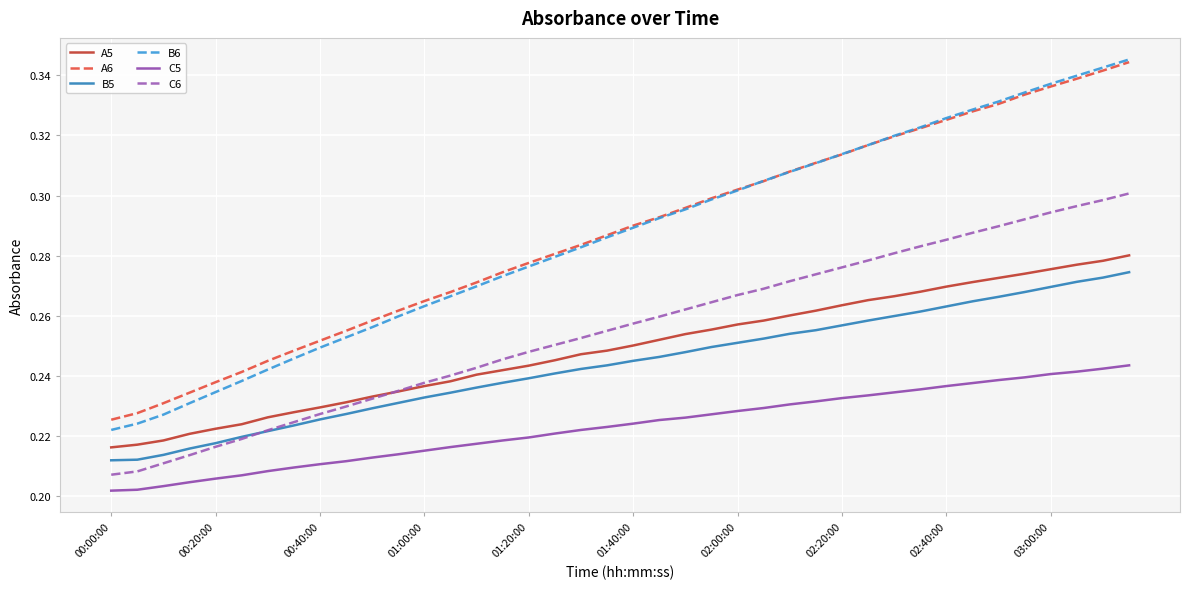

At how many categories does at least one series exceed 0?

40